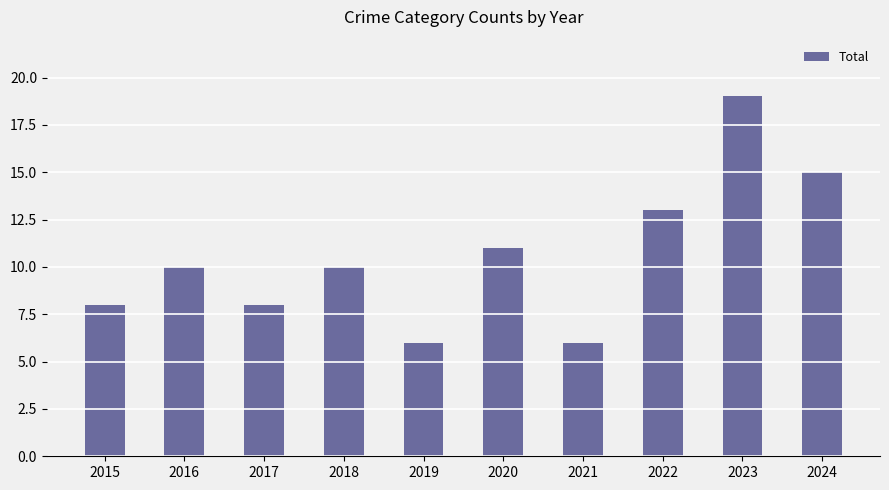

Reading left to right, transcribe all the data shown in this chart.

8	10	8	10	6	11	6	13	19	15